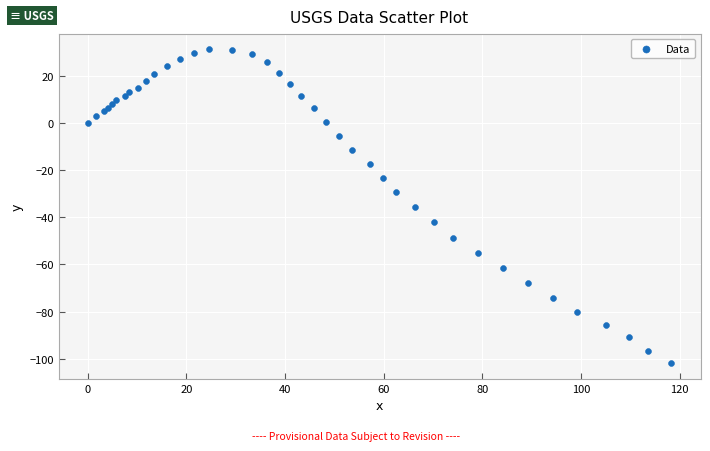

What is the range of Y values (max minus min)?

133.2